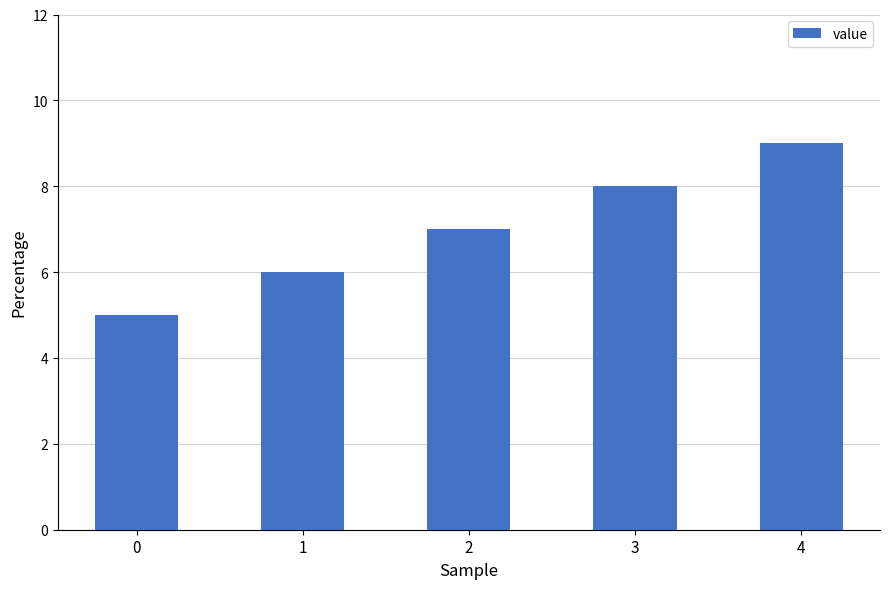

At which label is the value closest to 7?

2